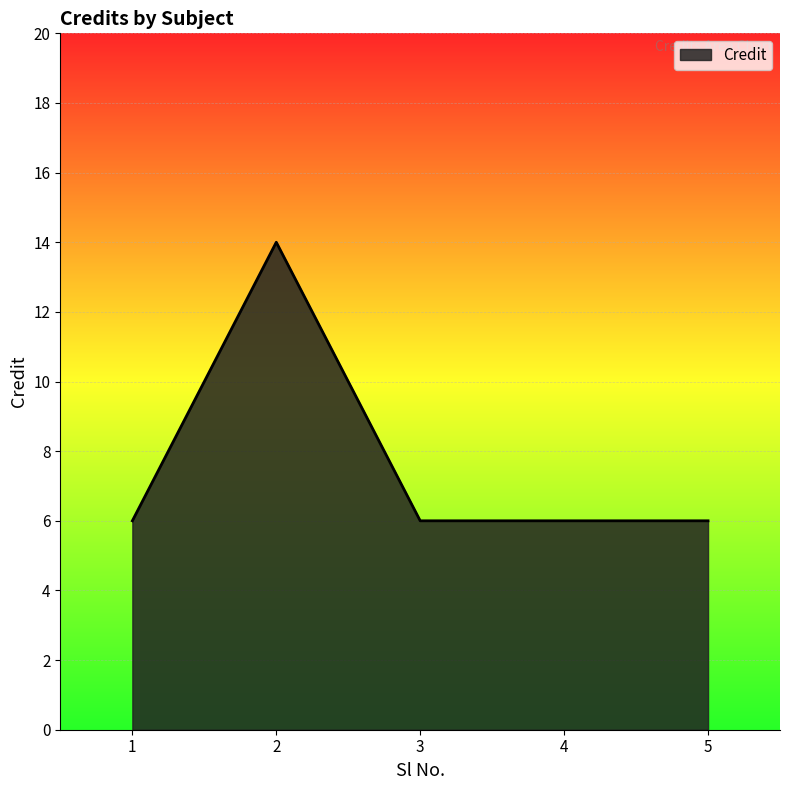

The value at 1 is 6. True or false?

True